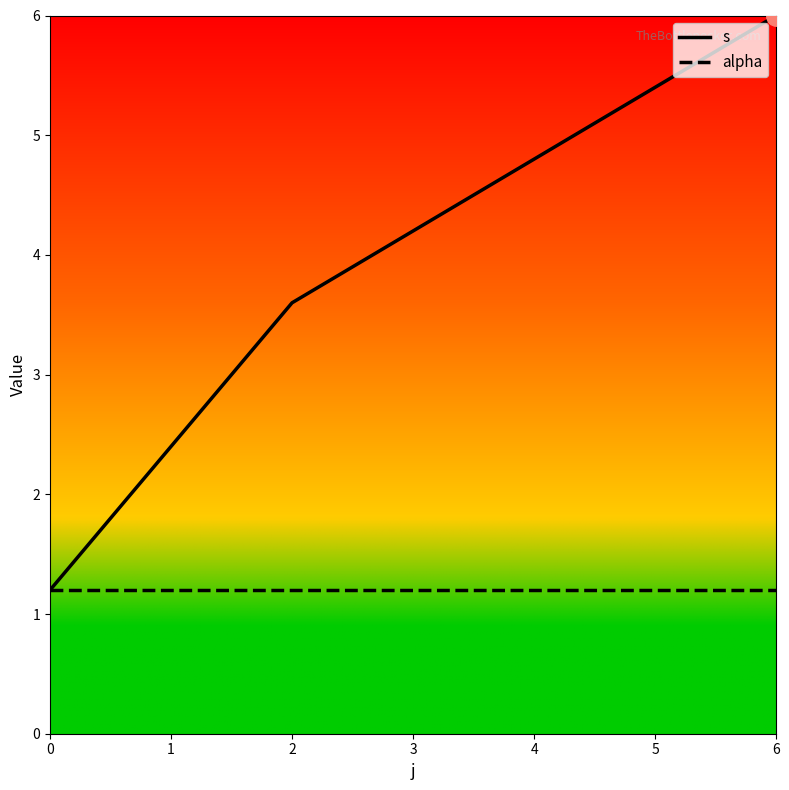

How many s values are between 3 and 6?

3